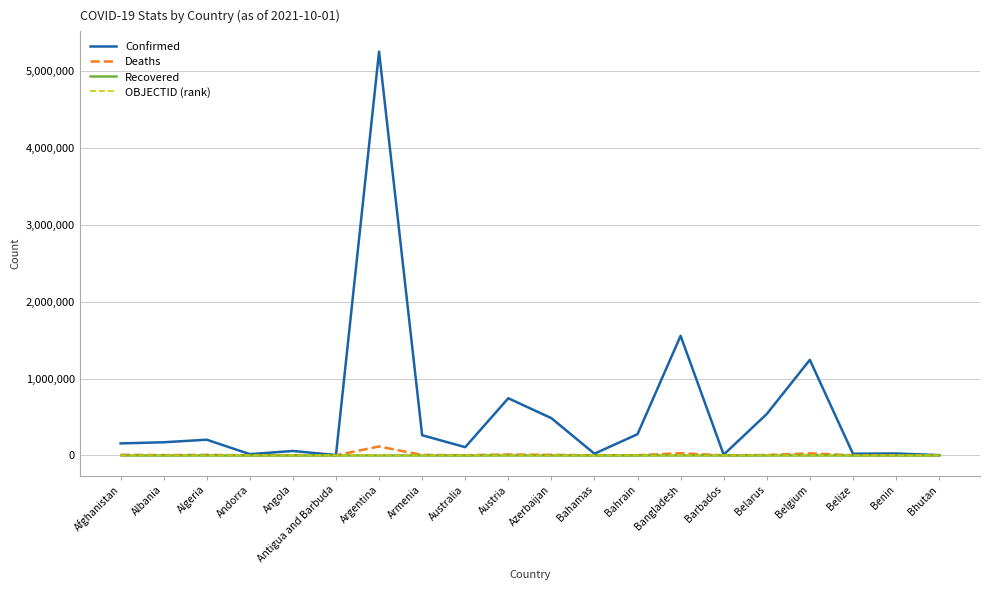

What is the greatest value displayed?

5256902